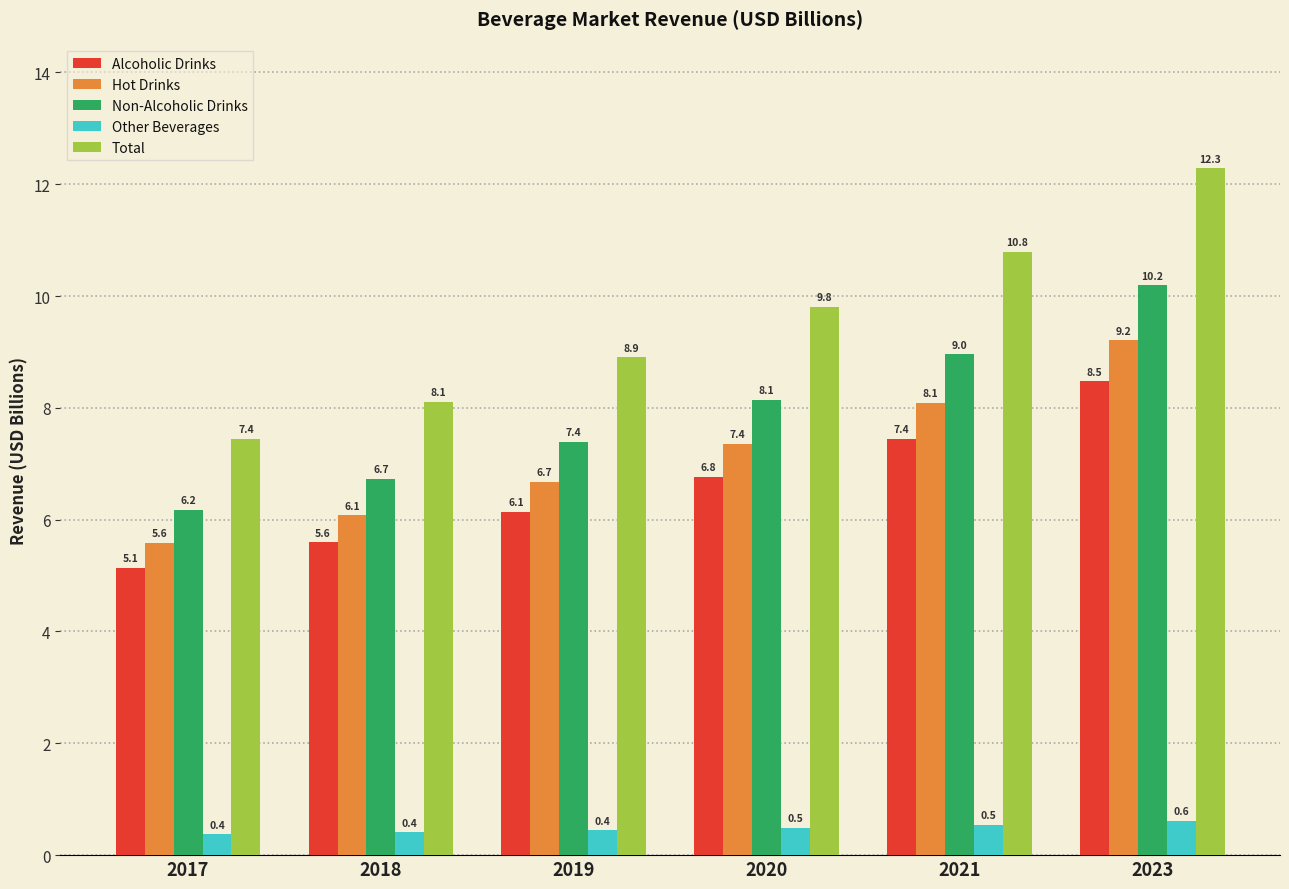

What is the sum of all Non-Alcoholic Drinks values?

47.6